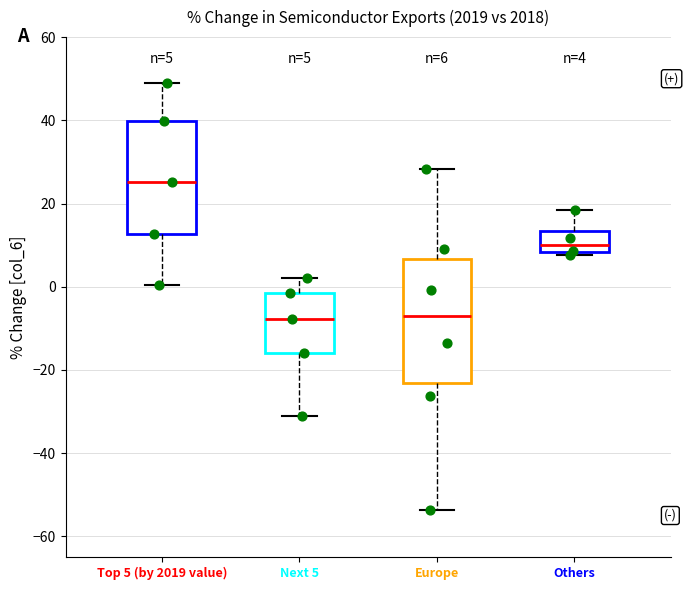

Which box is the tallest, from its lower edge to its upper edge?

Europe